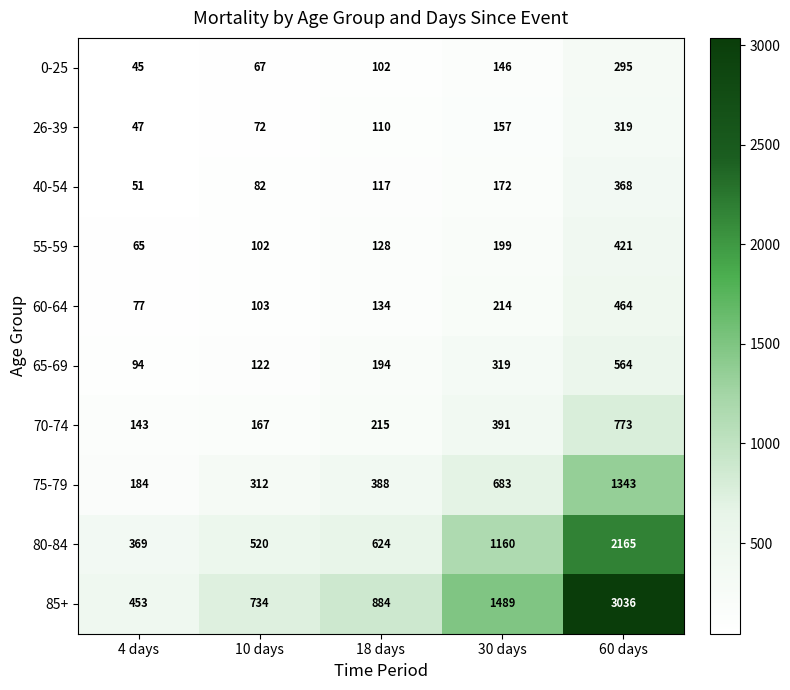

At which category is the sum across all series the highest?

60 days